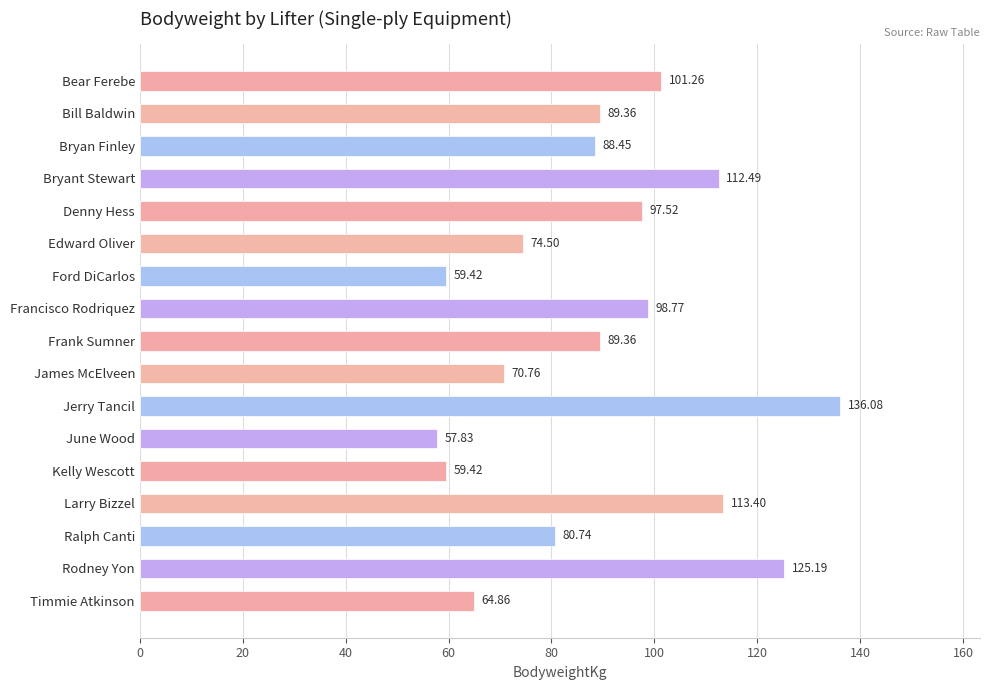

What is the label of the 14th bar from the bottom?

Bryant Stewart